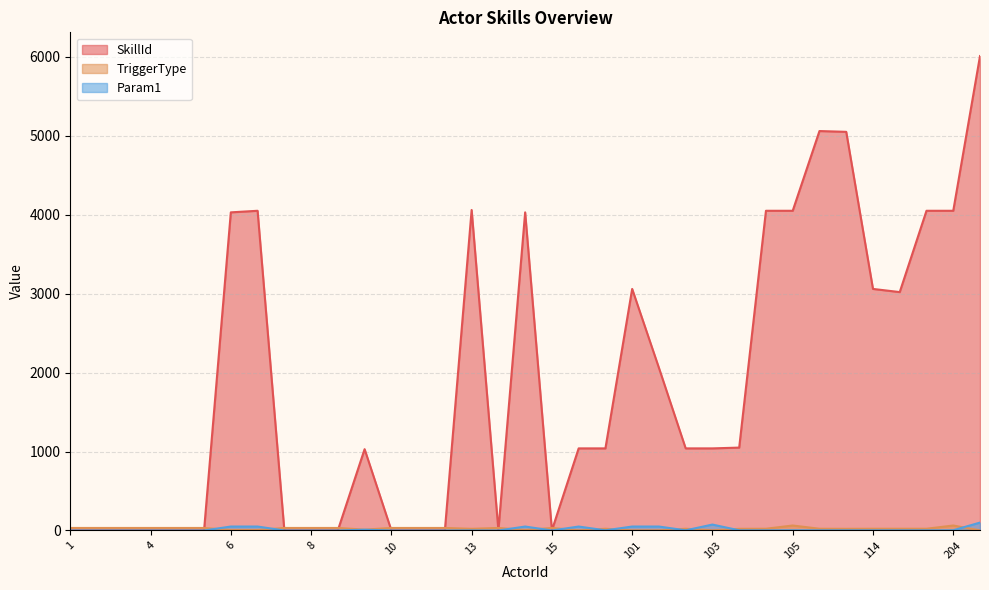

What is the maximum value shown in the chart?

6010